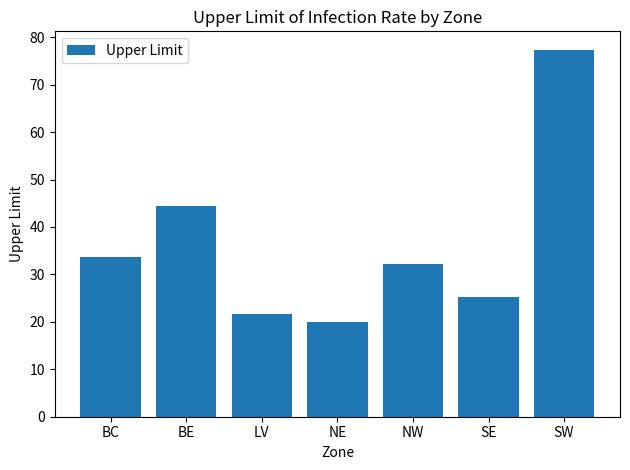

Where does the data first go above 32?

BC